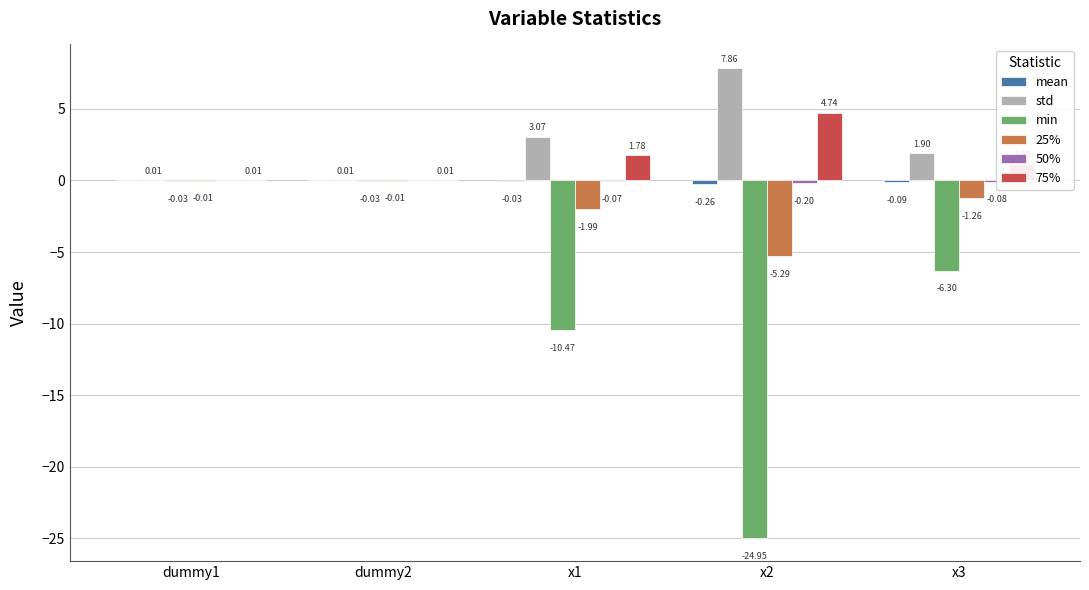

How many data points does each series have?

5